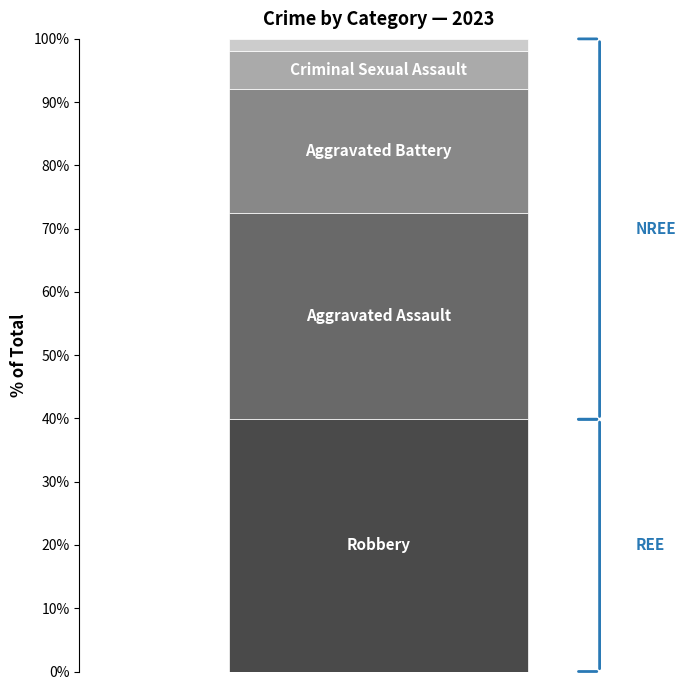

Reading left to right, transcribe the values for Robbery.

39.9